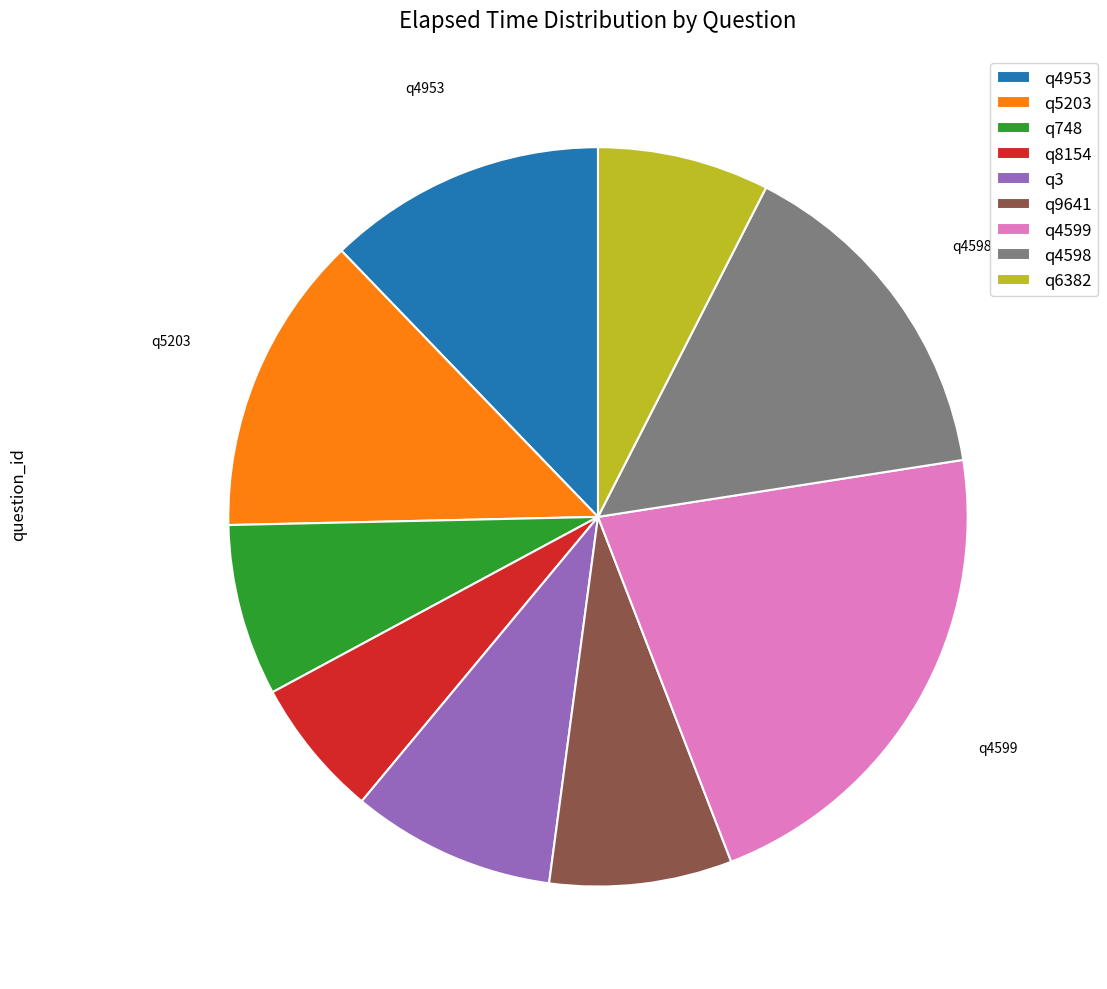

Does any single category account for the majority?

No